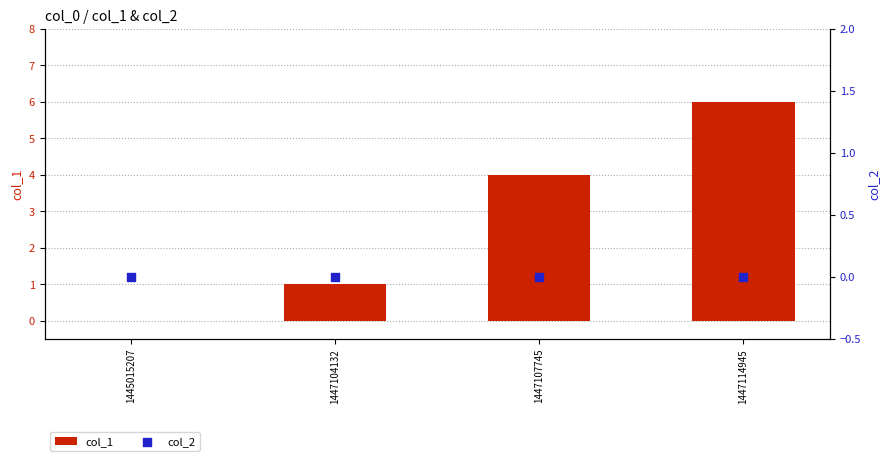

What are all the series names shown in the legend?

col_1, col_2